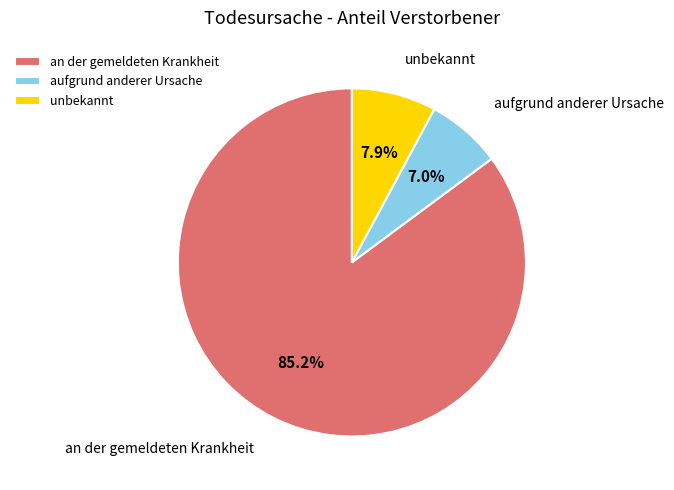

Which slice is the smallest?

aufgrund anderer Ursache